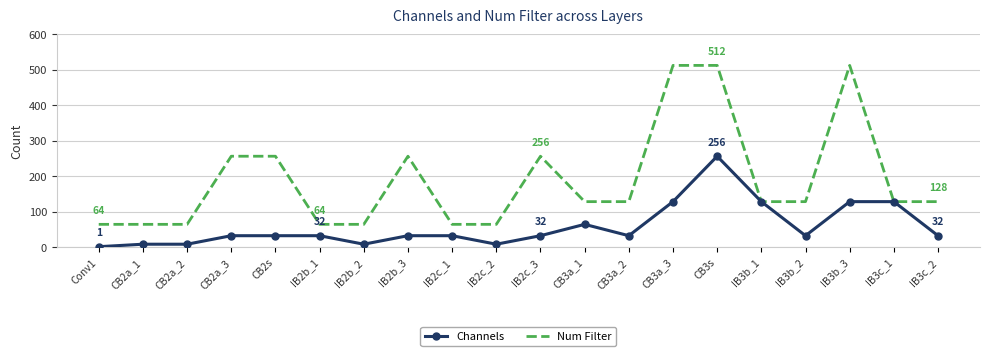

What is the difference between the maximum and second lowest values in the Channels series?

248